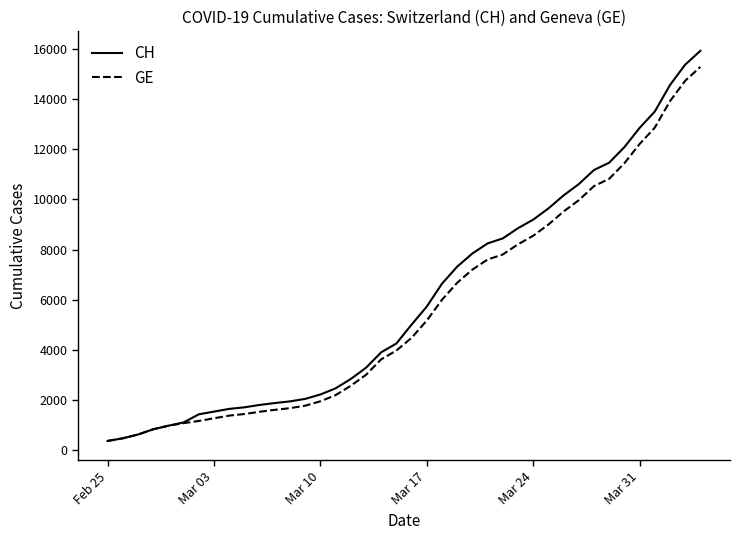

Which series has the widest spread of values?

CH